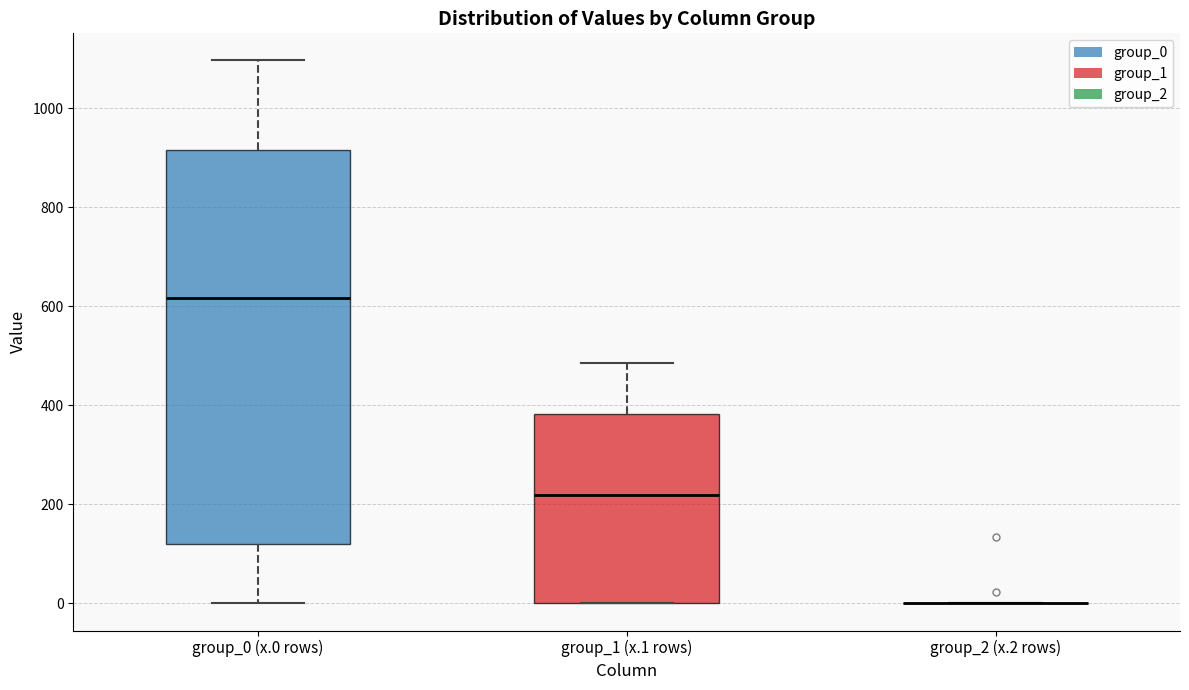

Which box is the tallest, from its lower edge to its upper edge?

group_0 (x.0 rows)